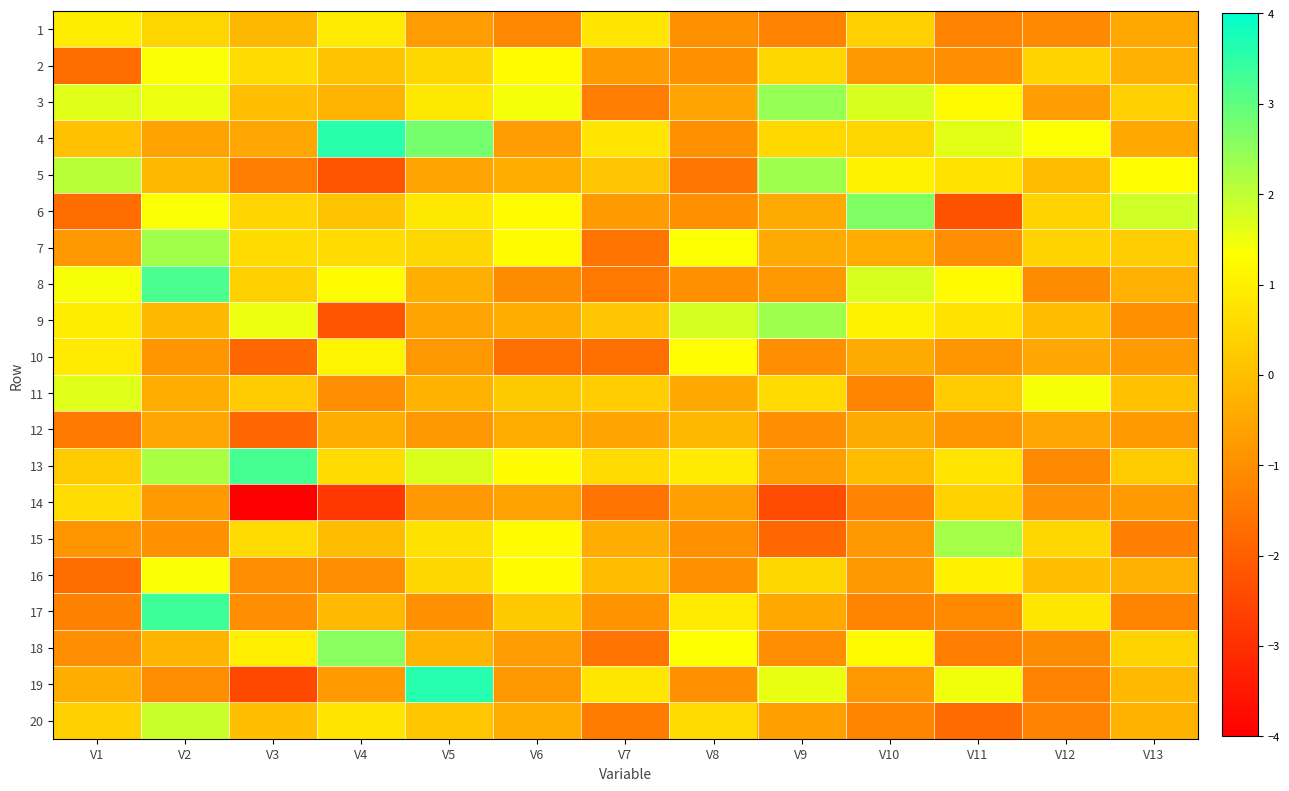

Between V6 and V7, which is larger?

V7